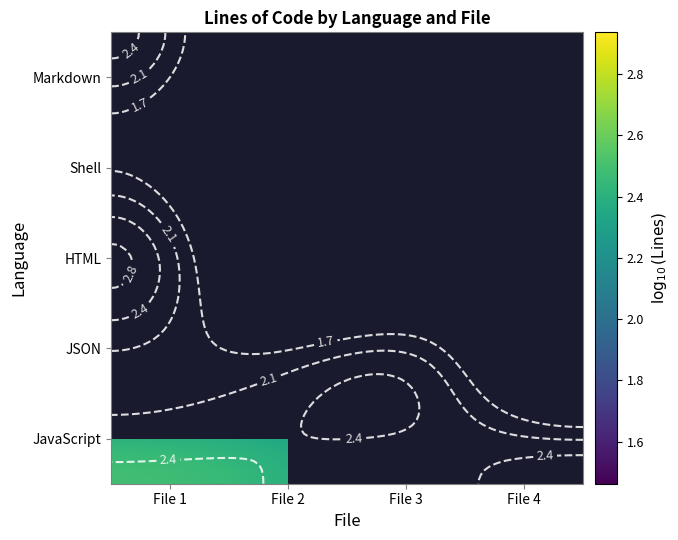

At which category is the sum across all series the highest?

File 1